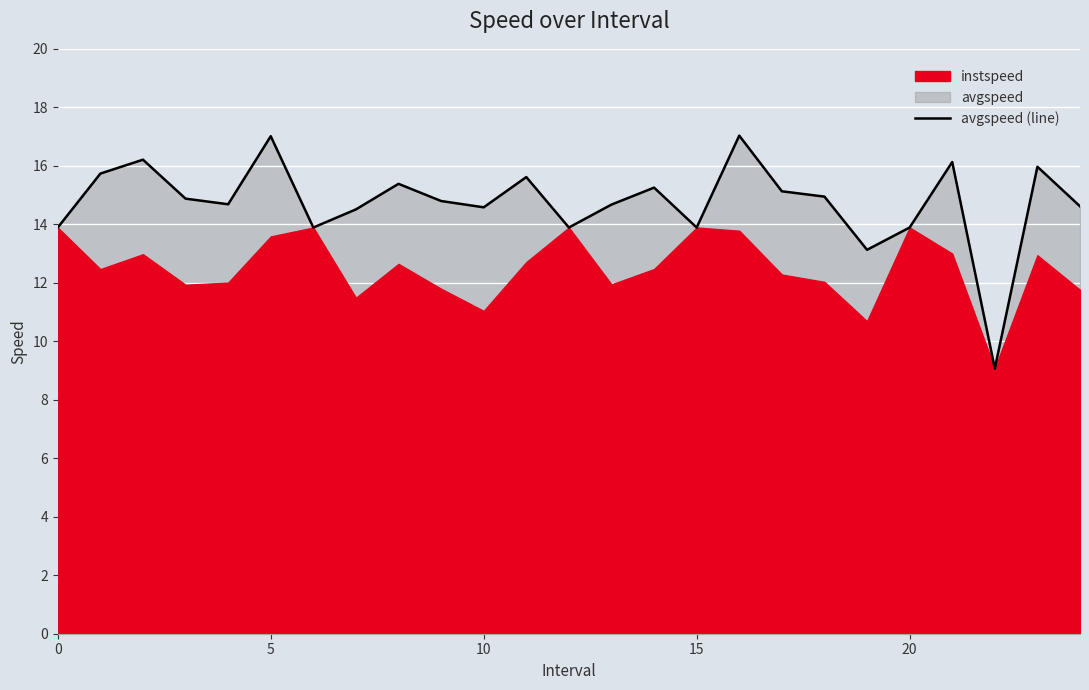

What is the greatest value displayed?

17.0